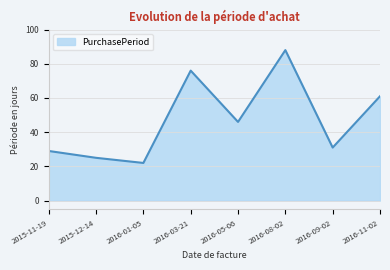

Between 2015-11-19 and 2016-03-21, which is larger?

2016-03-21